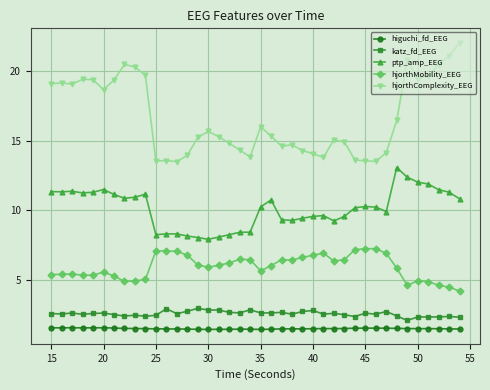

What is the value of the hjorthMobility_EEG point at the 13th from the left?

7.1